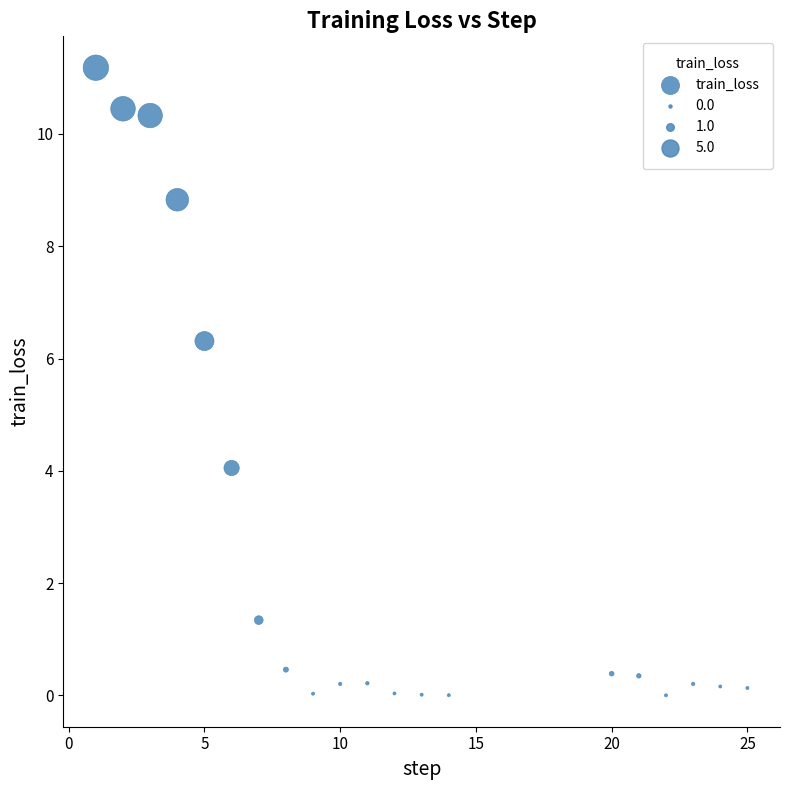

What Y value in the scatter plot is closest to 5?

4.1